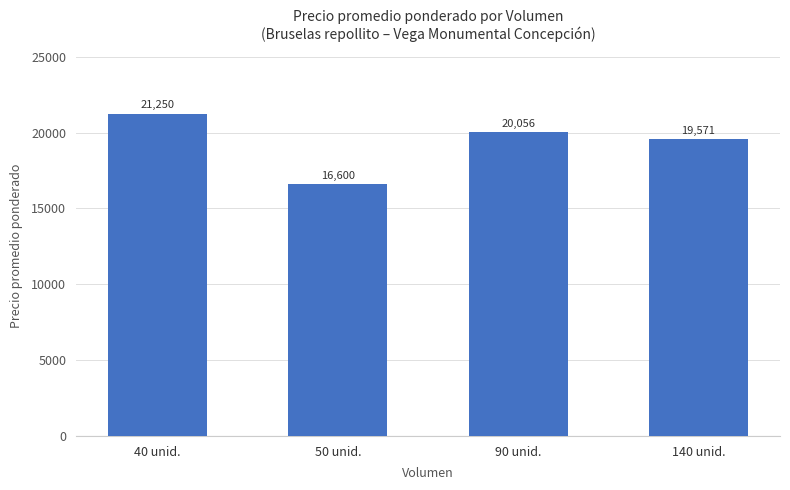

What is the smallest value displayed?

16600